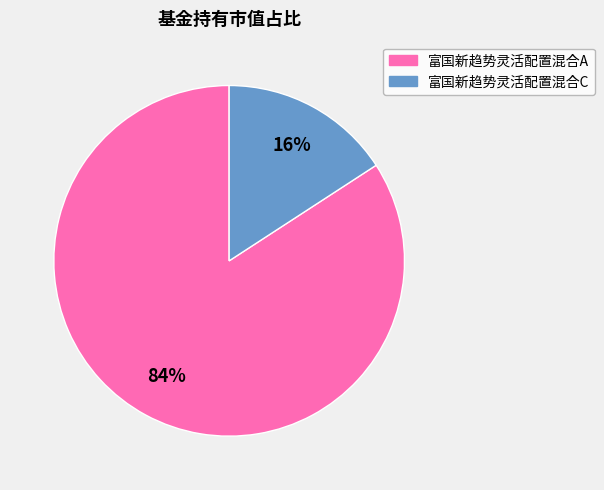

To the nearest percent, what is the average slice percentage?

50%